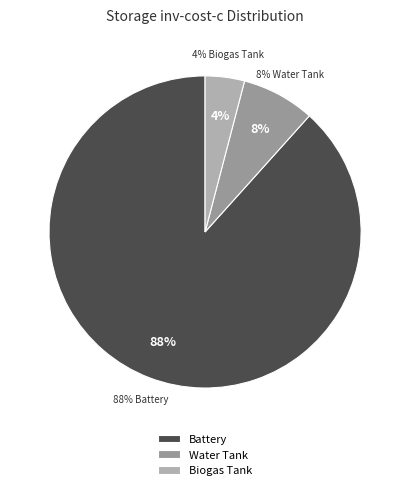

Is there any slice that represents more than half of the pie?

Yes